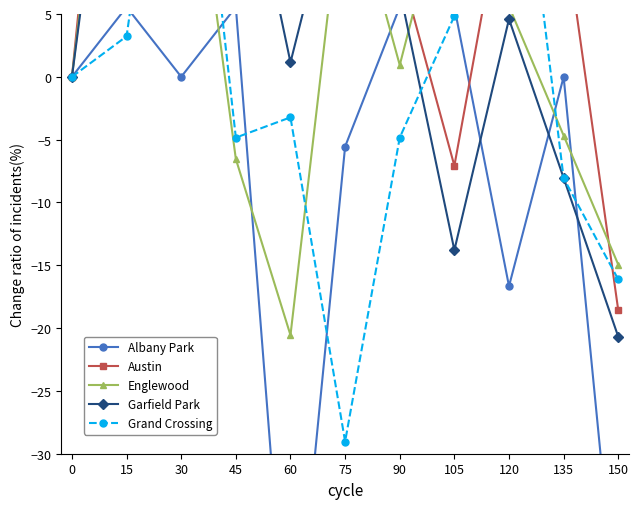

Between 105 and 135, which is larger?

105